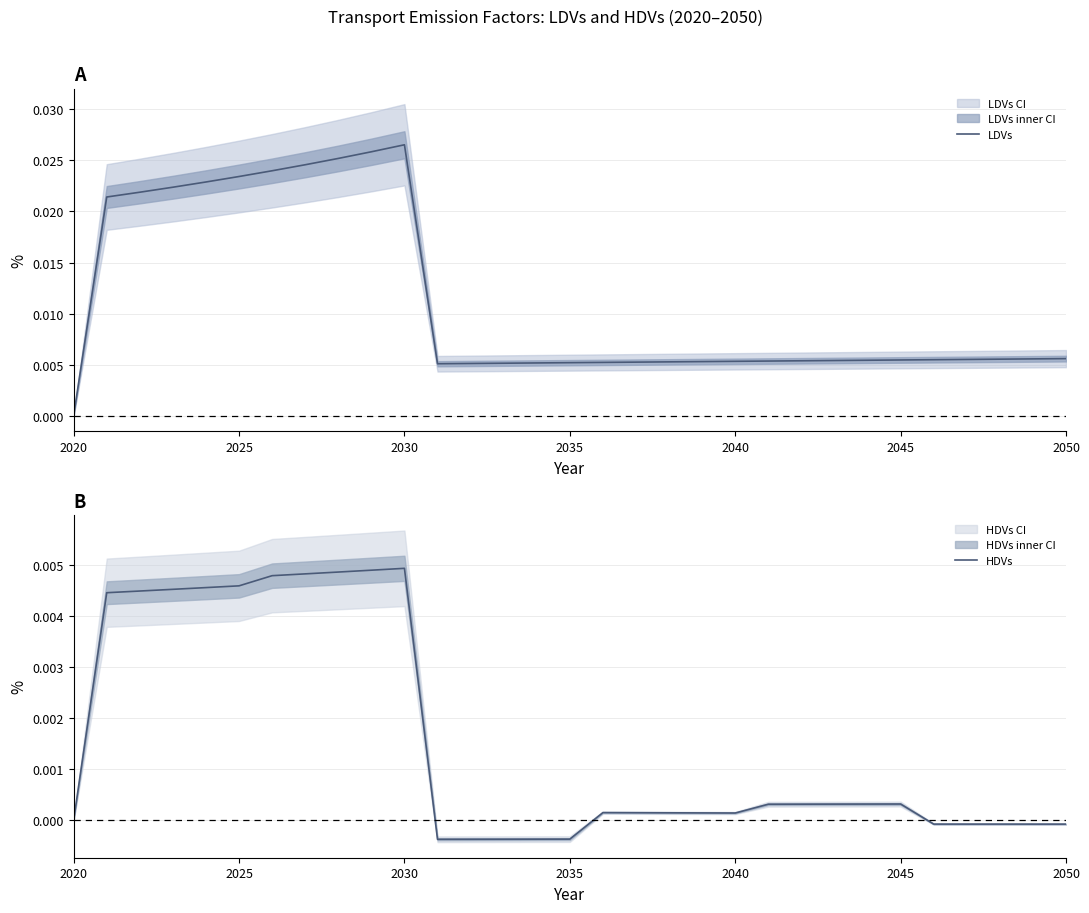

Which category has the lowest value in the LDVs series?

2020